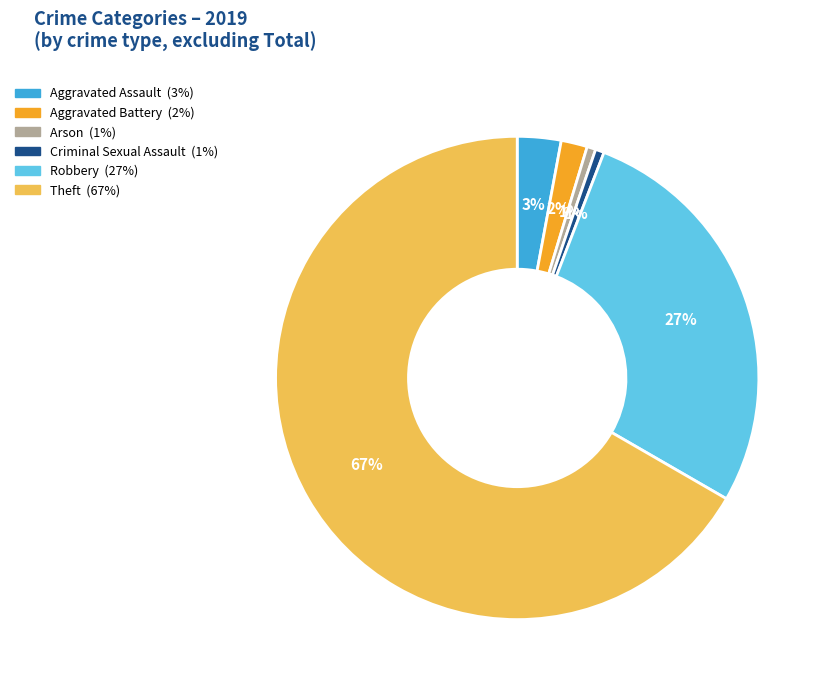

To the nearest percent, what is the average slice percentage?

17%